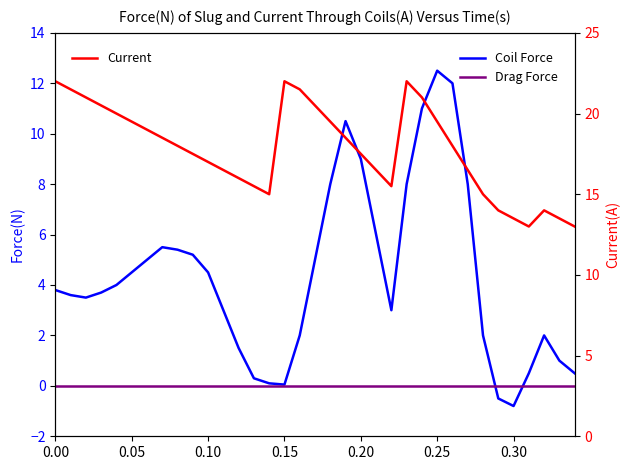

What is the lowest value of the Current series?

13.0